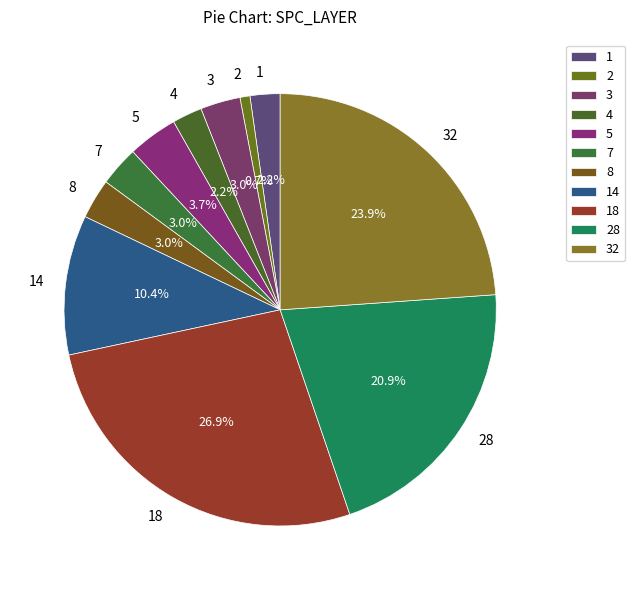

Which has a higher value, 28 or 3?

28